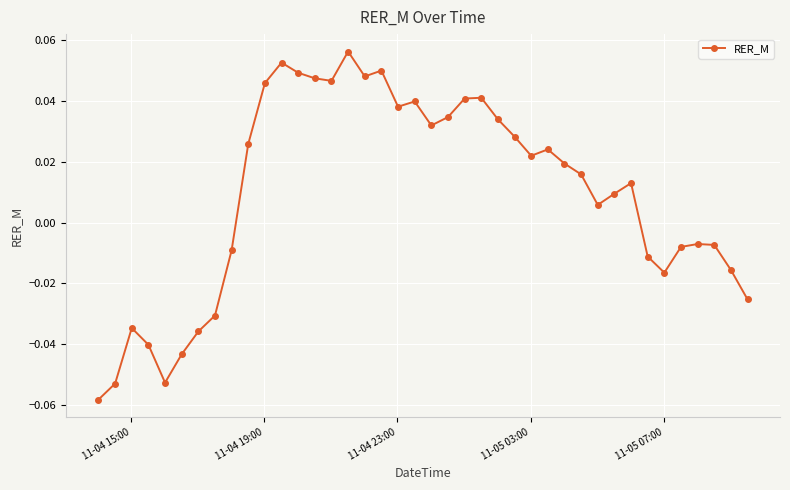

Is this an area chart (filled region under the line)?

No